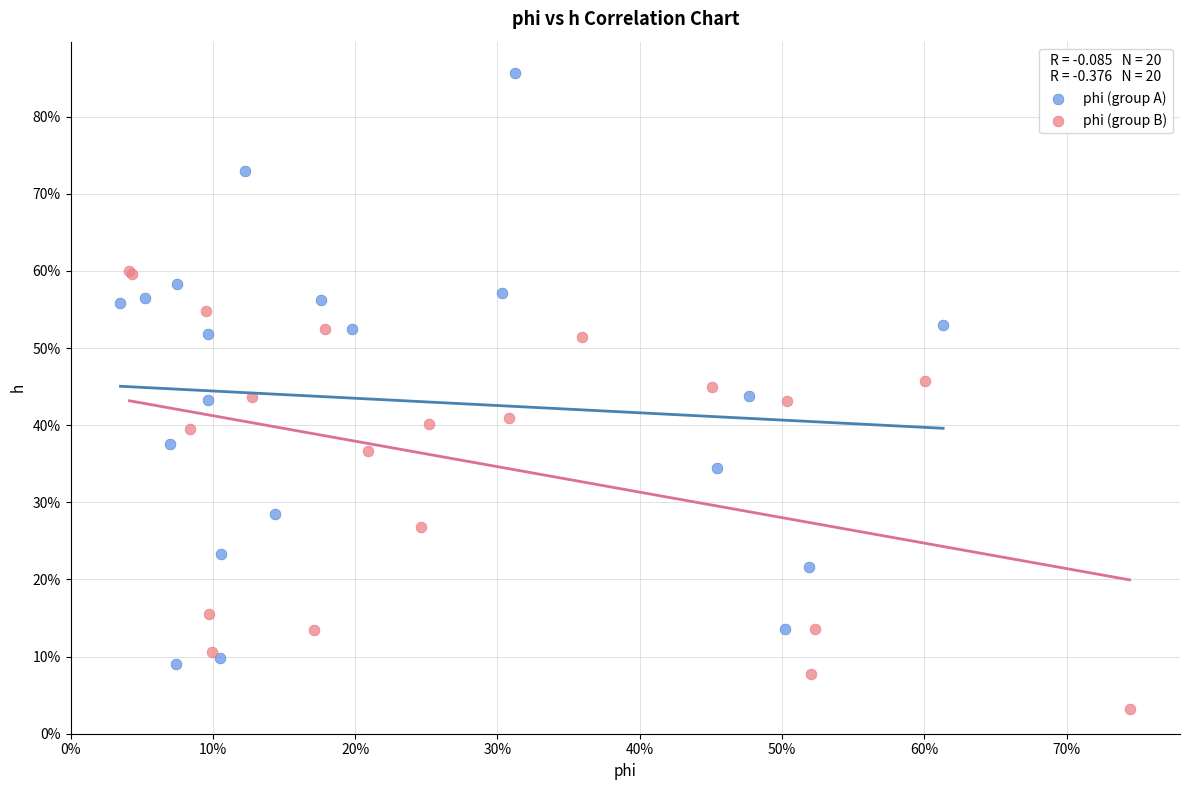

What are all the series names shown in the legend?

phi (group A), phi (group B)